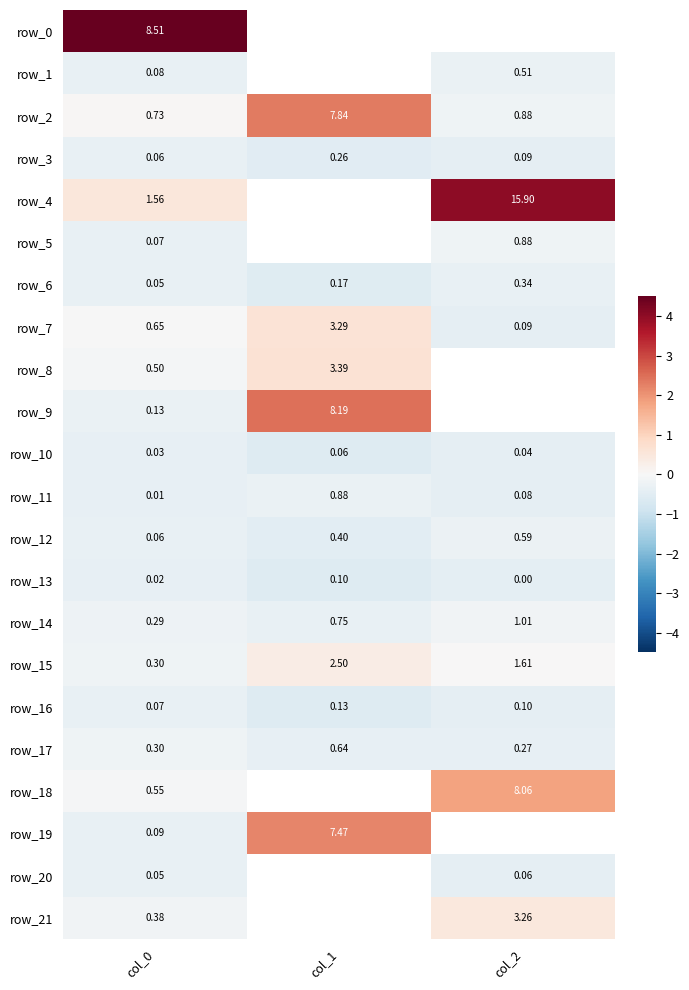

Is it true that row_19 equals 3.1 at col_1?

False